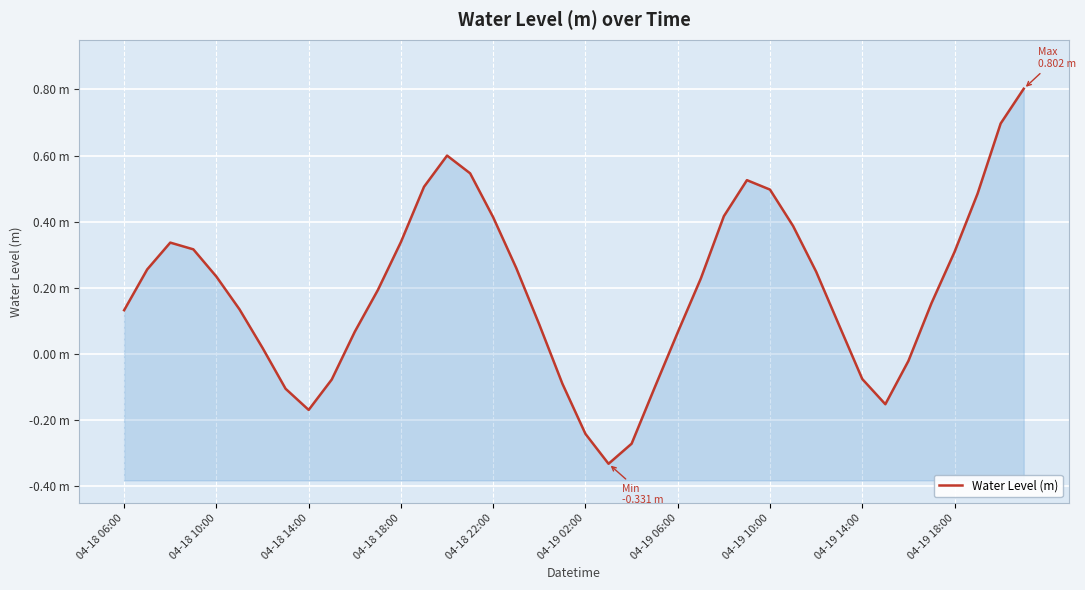

What value does the data have at 35?

0.2